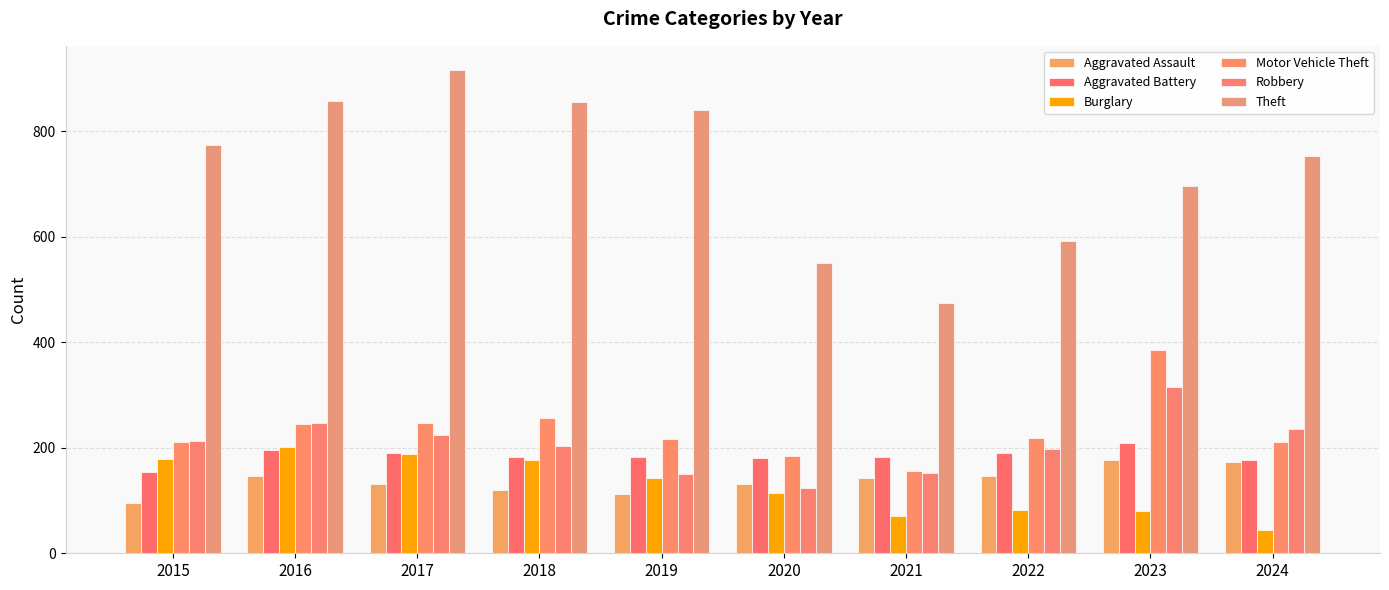

What is the minimum value for Burglary?

44